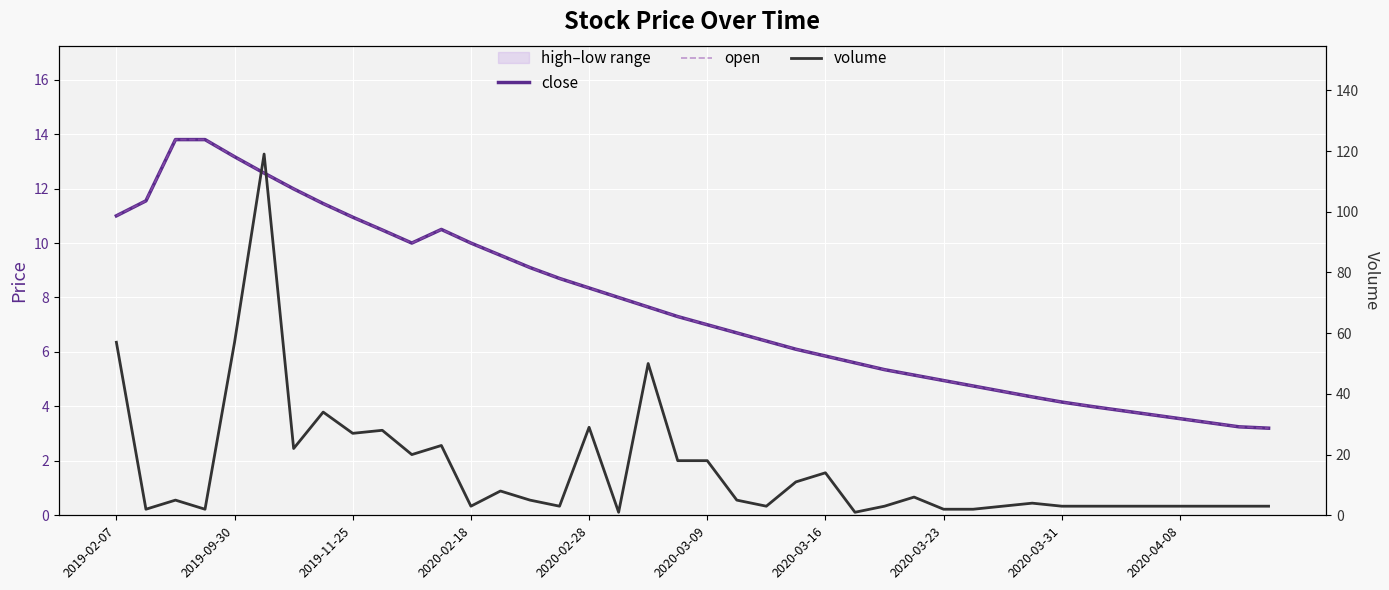

What is the maximum value shown in the chart?

119.0